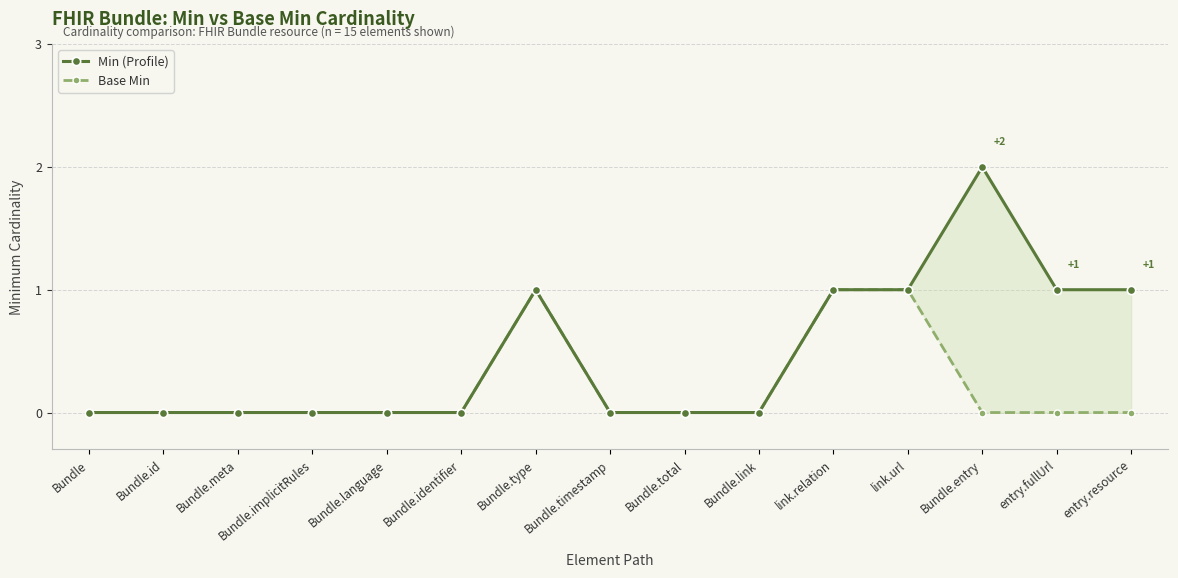

Does the chart display data point markers on the line(s)?

Yes